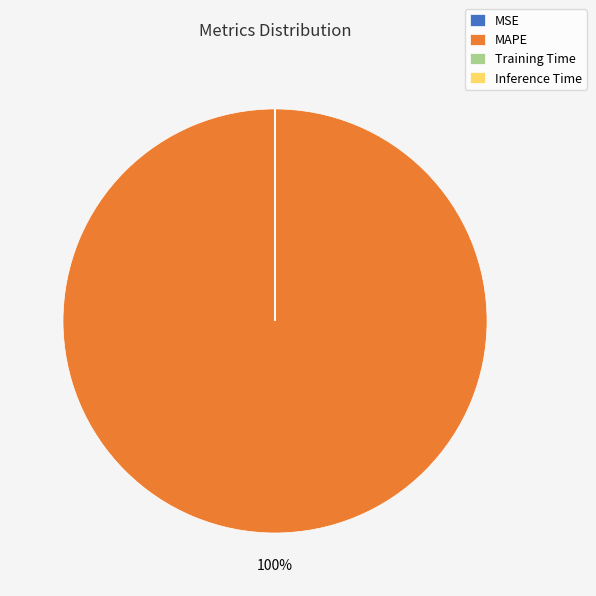

Which category has the biggest portion of the pie?

MAPE